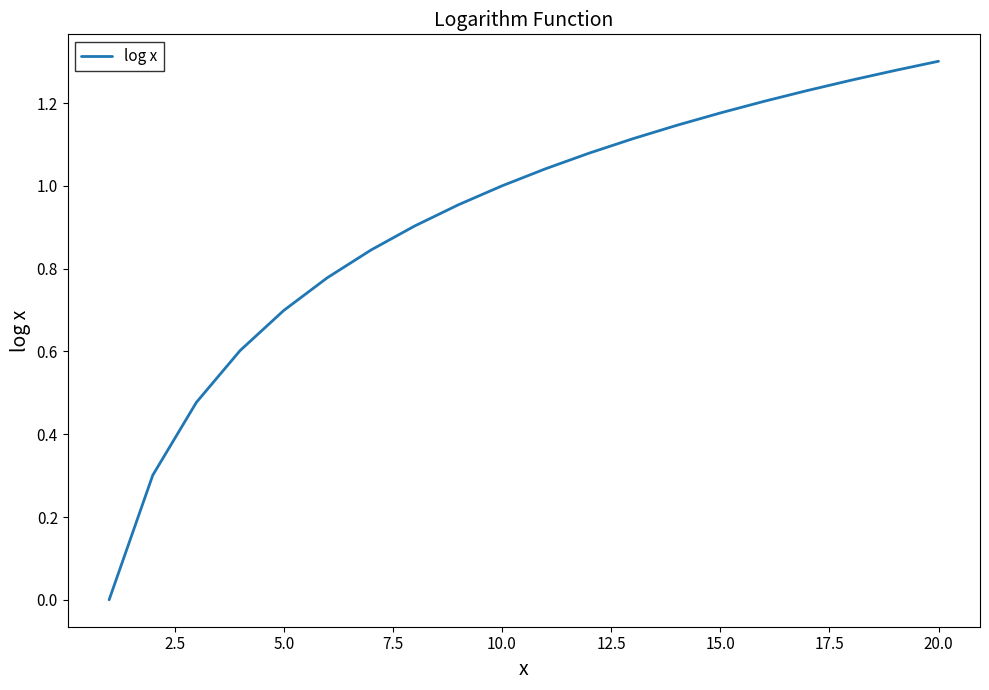

Reading right to left, what are all the values shown in this chart?

1.3	1.3	1.3	1.2	1.2	1.2	1.1	1.1	1.1	1.0	1.0	1.0	0.9	0.8	0.8	0.7	0.6	0.5	0.3	0.0